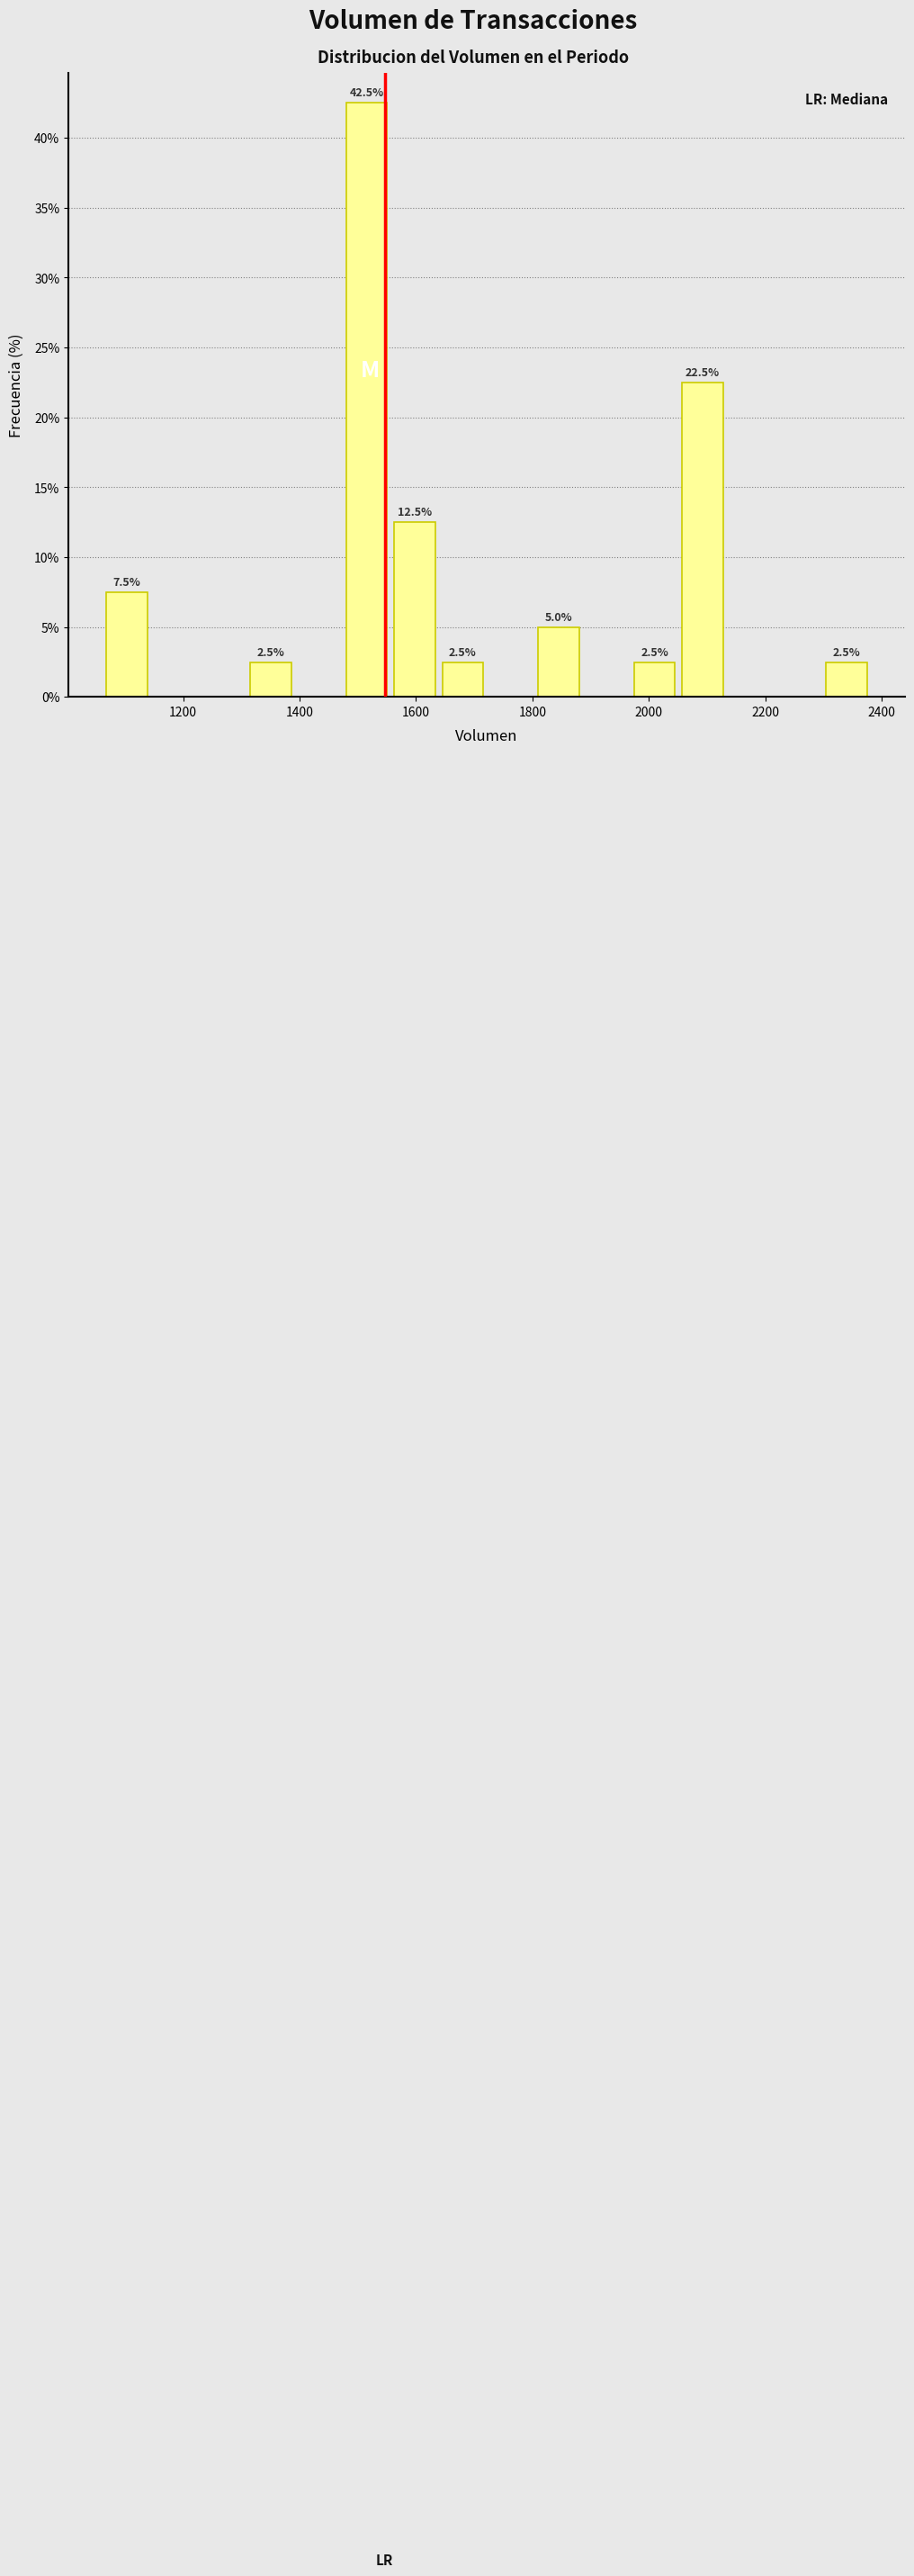

Which range on the x-axis has the tallest bar?

1480 to 1560